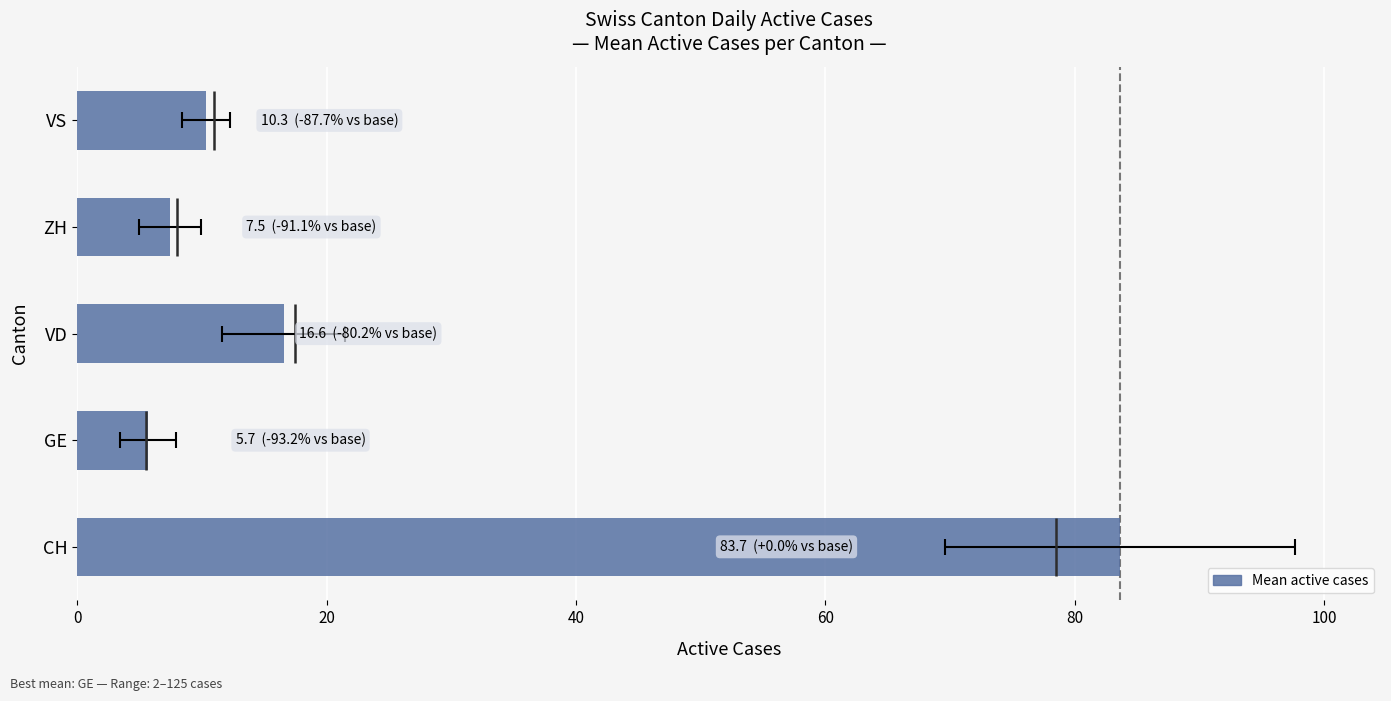

Count the number of categories in the chart.

5